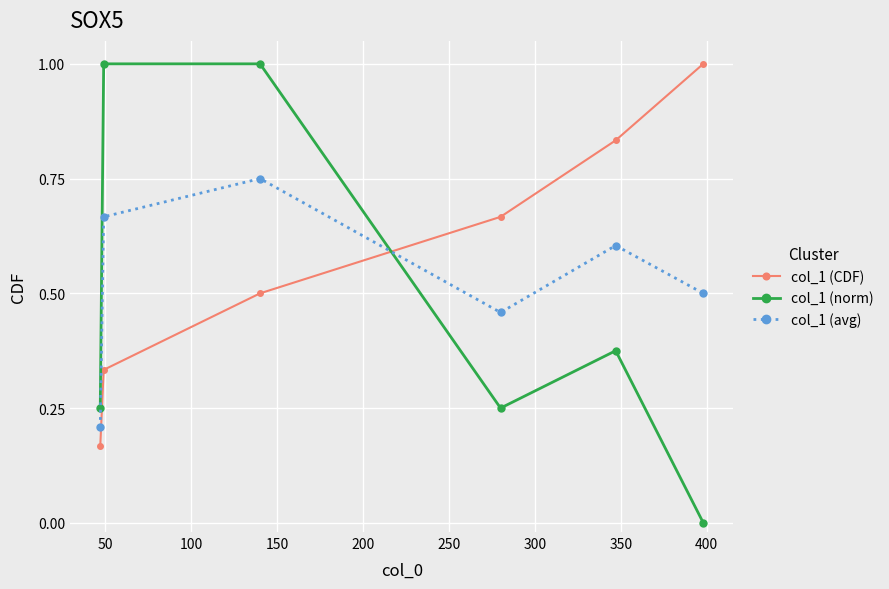

What is the value of the col_1 (norm) point at the 3rd from the left?

1.0